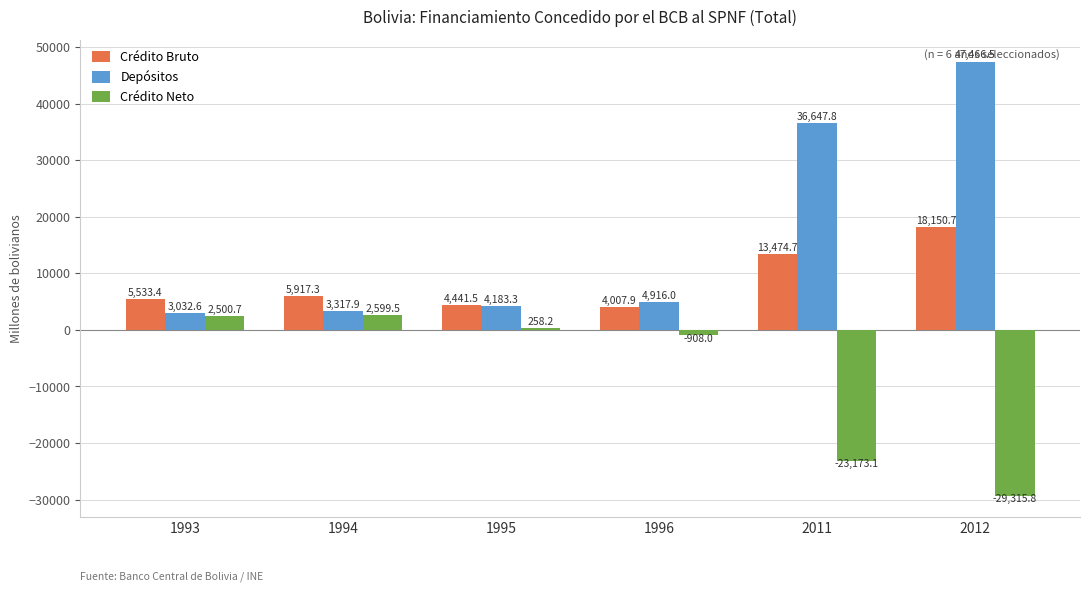

What is the total value across all series at 1993?

11066.7